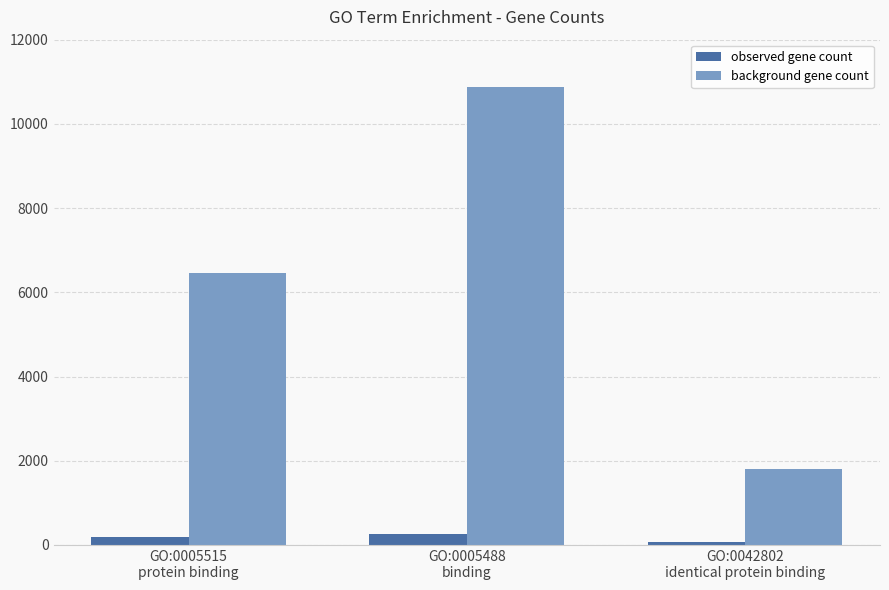

What is the difference between the maximum and minimum values in the background gene count series?

9086